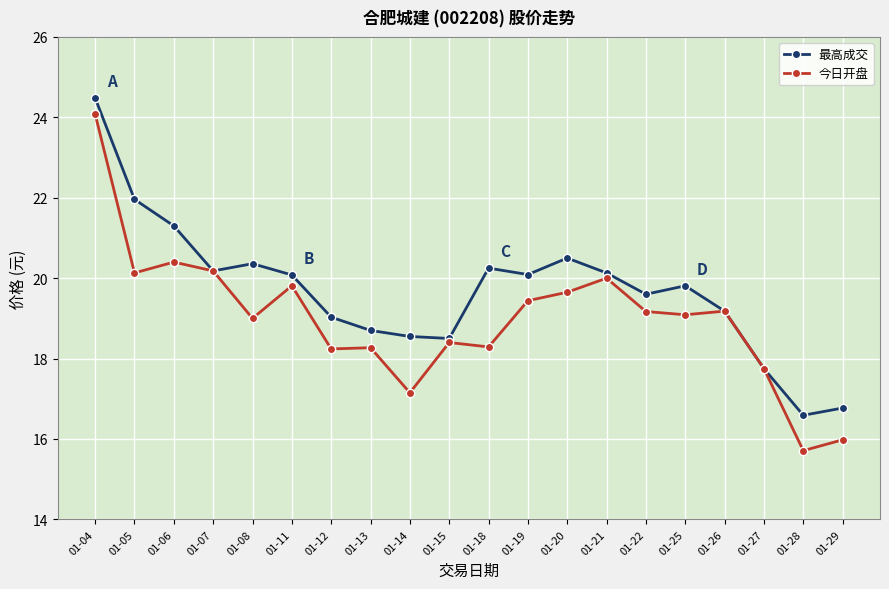

At 01-29, list the series in order from largest to smallest.

最高成交, 今日开盘